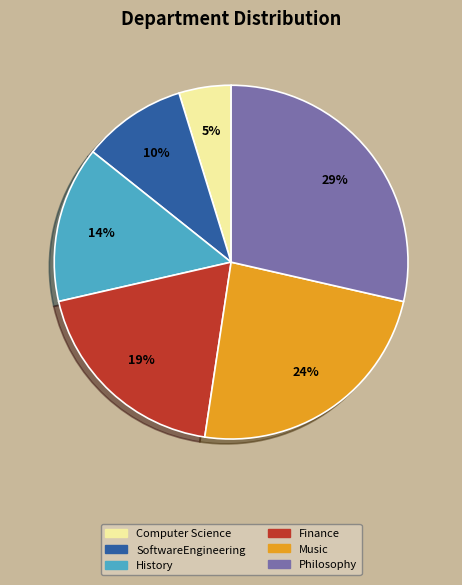

Is there a majority slice in this chart?

No